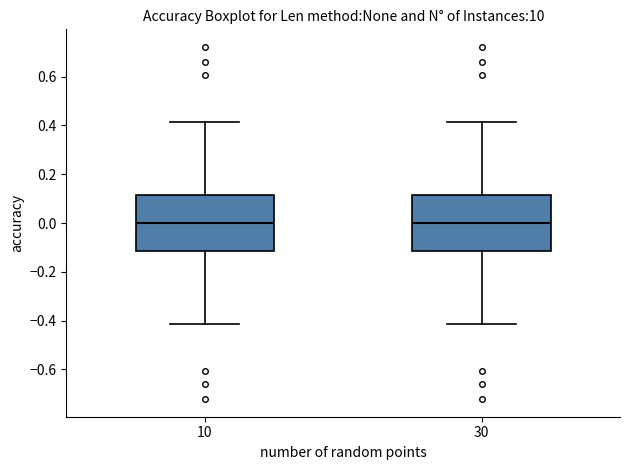

Reading left to right, read every box against the y-axis: the position of its median line, the range the box covers, and the ends of its whiskers. The values are not printed on the chart, so give them approximately, as read against the axis.

10: median 0.00, box -0.12 to 0.12, whiskers -0.42 to 0.42
30: median 0.00, box -0.12 to 0.12, whiskers -0.42 to 0.42